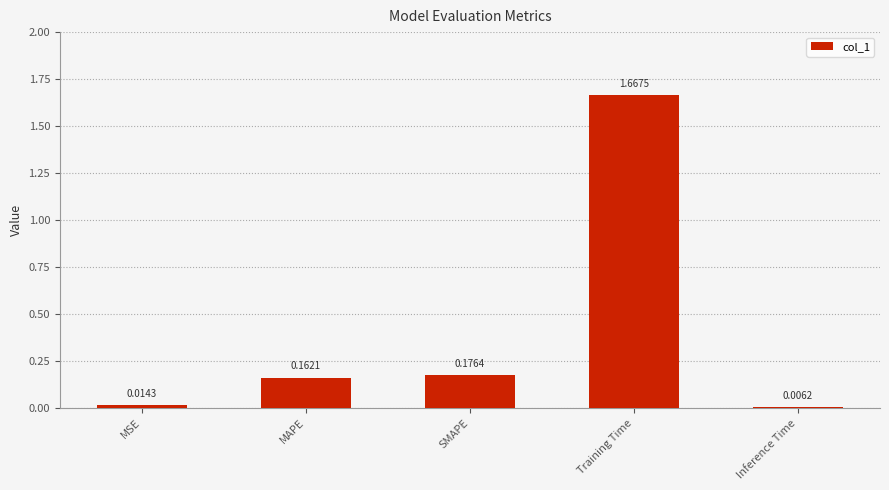

What is the change in value from MSE to SMAPE?

+0.2